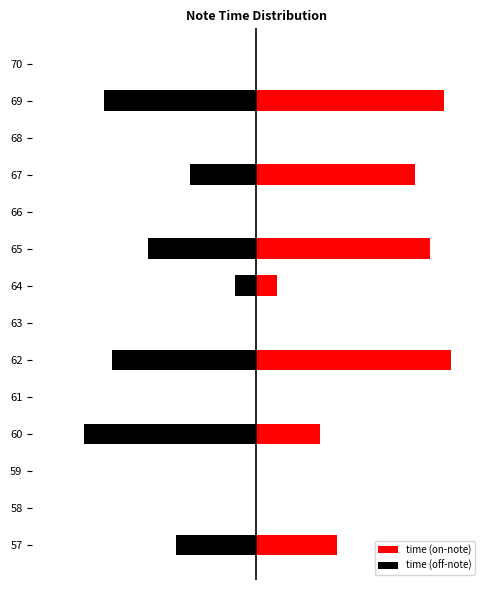

What is the sum of all time (off-note) values?

-4586